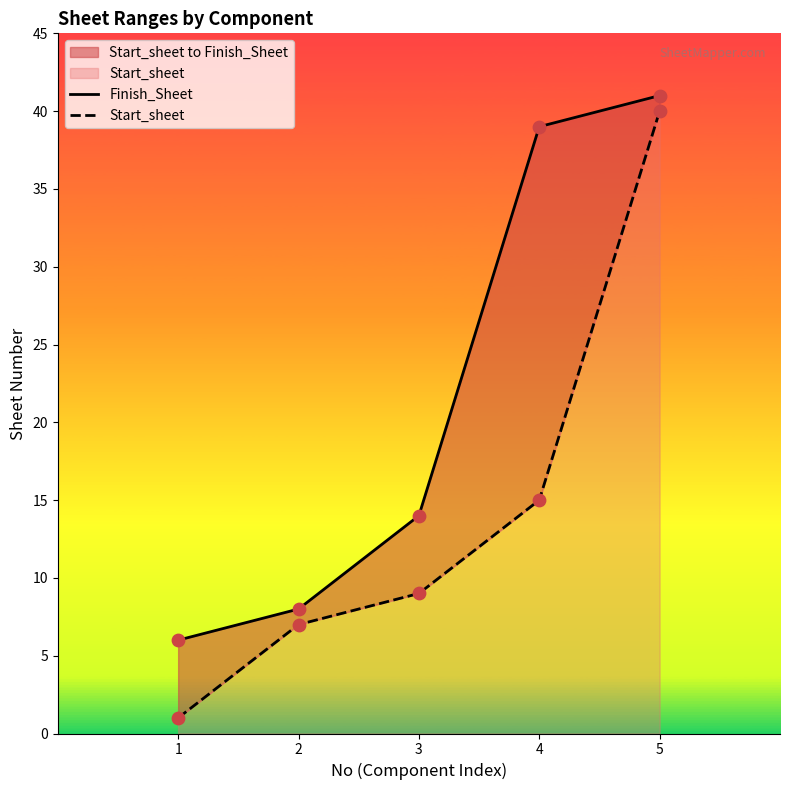

Which series contains the lowest Y value?

Start_sheet